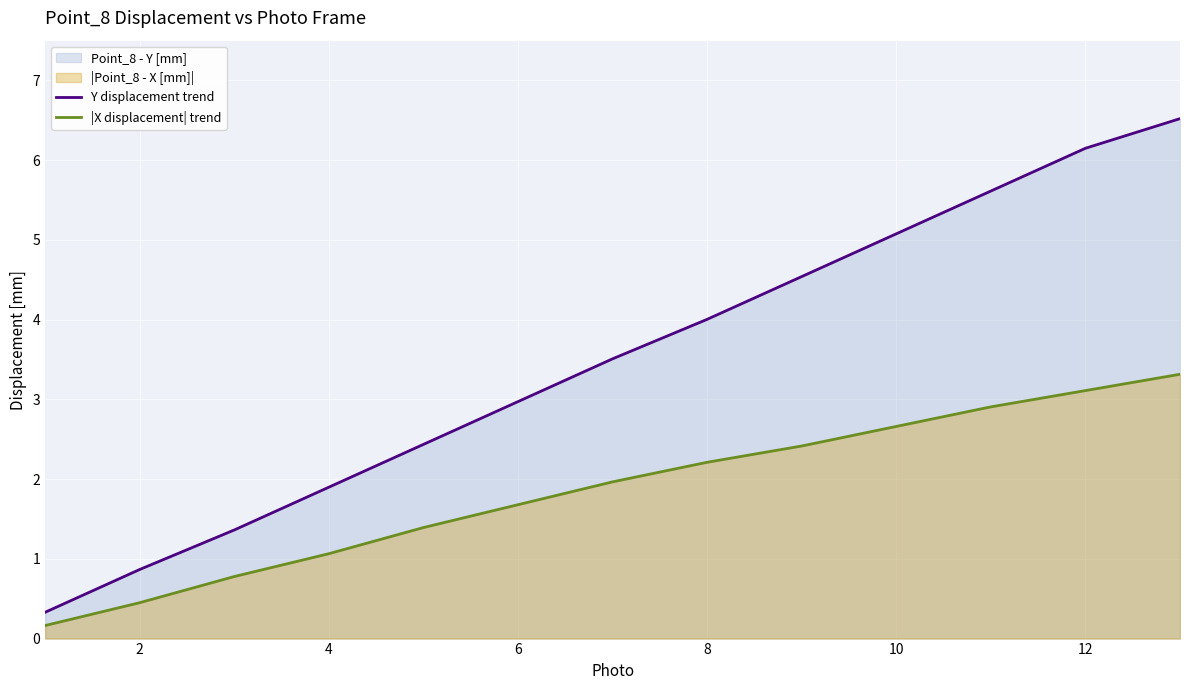

Which series changed the most between 2 and 6?

Y displacement trend